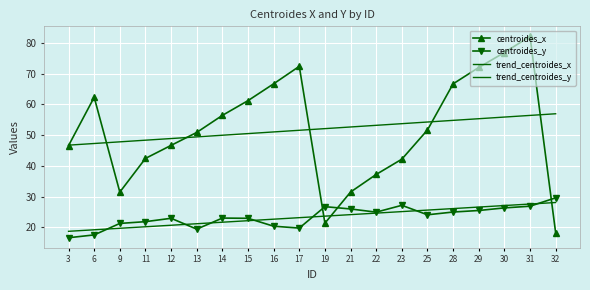

Is this an area chart (filled region under the line)?

No